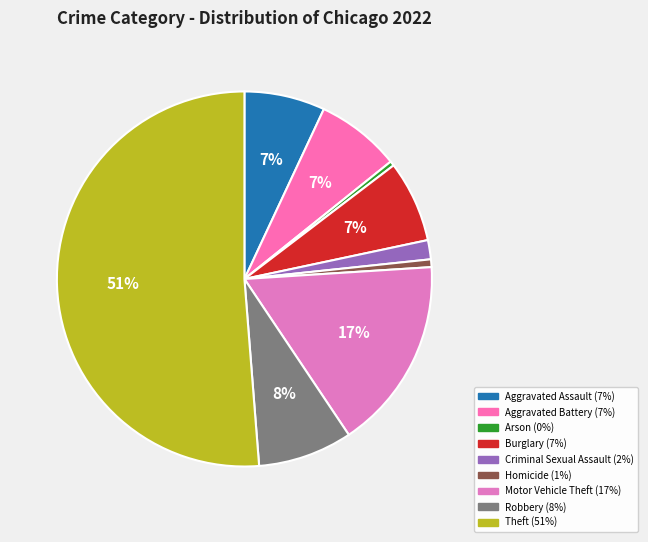

To the nearest percent, what is the average slice percentage?

11%